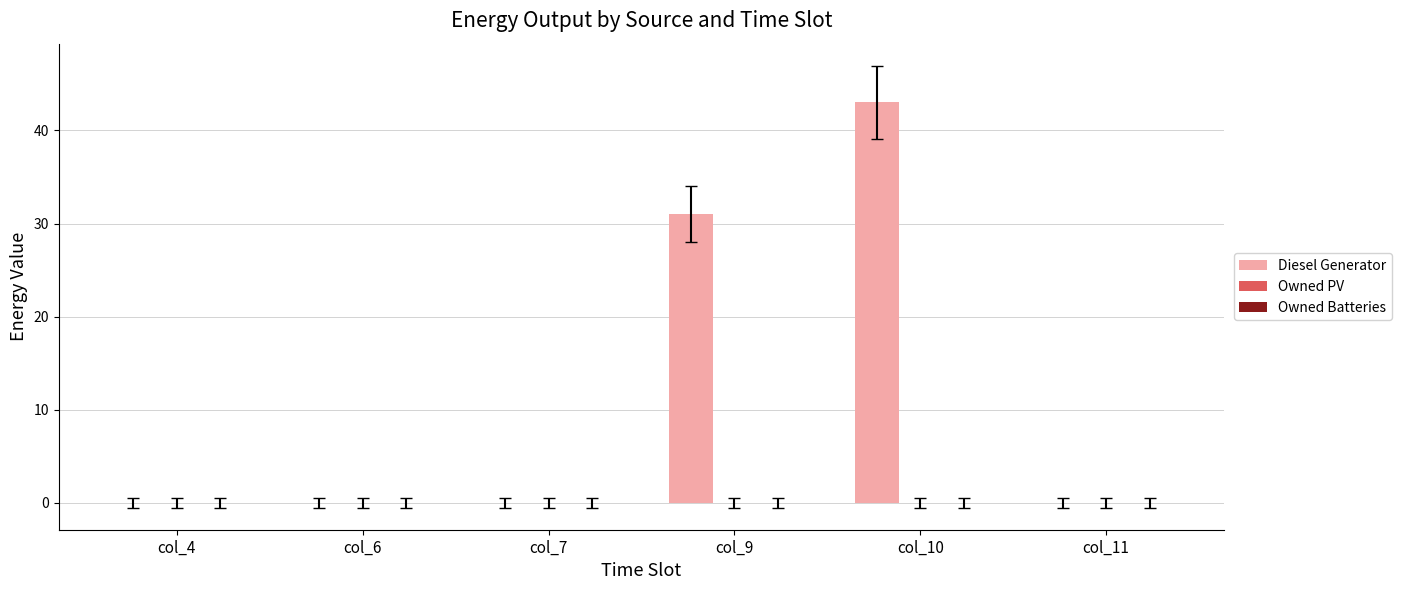

Is it true that the value at col_7 is 0.0?

True